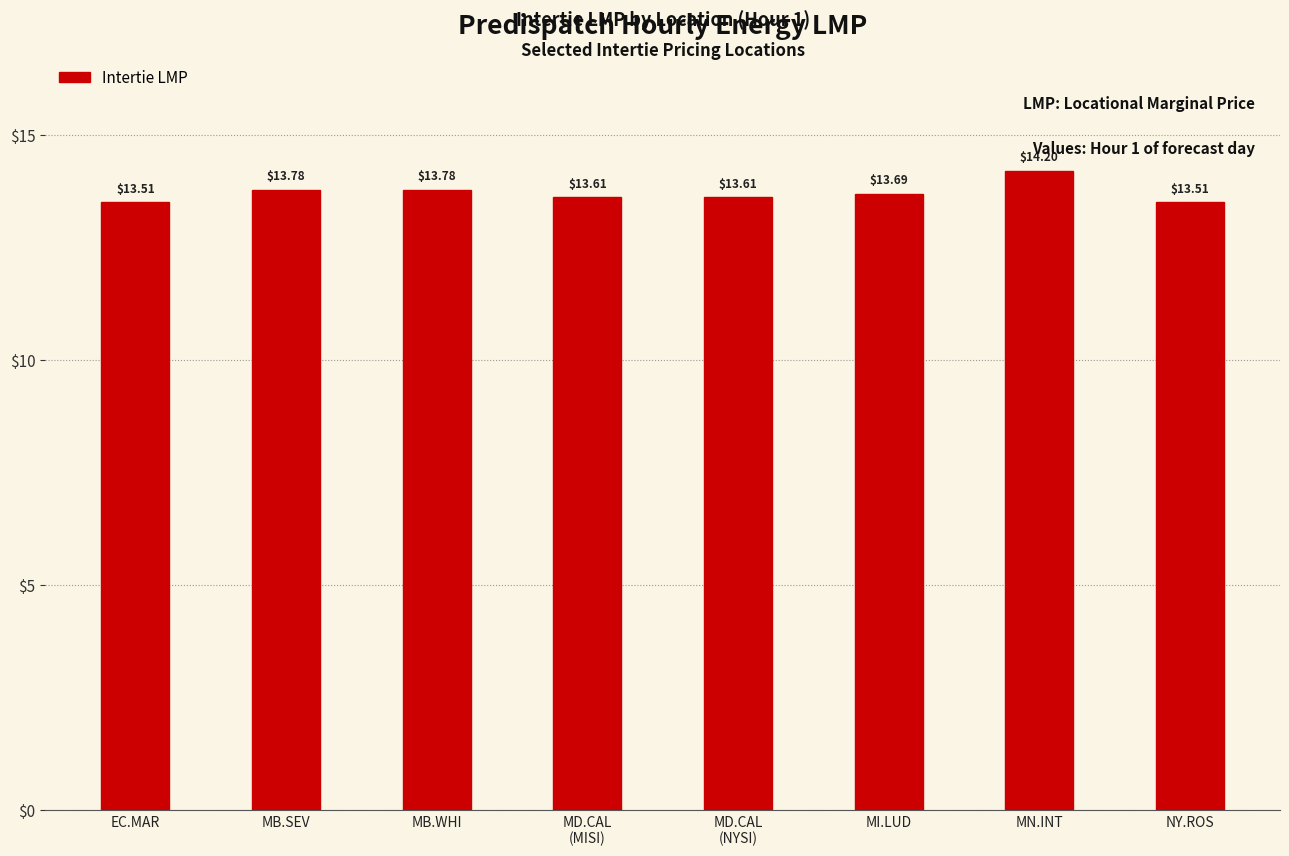

At which category does the chart reach its peak across all series?

MN.INT